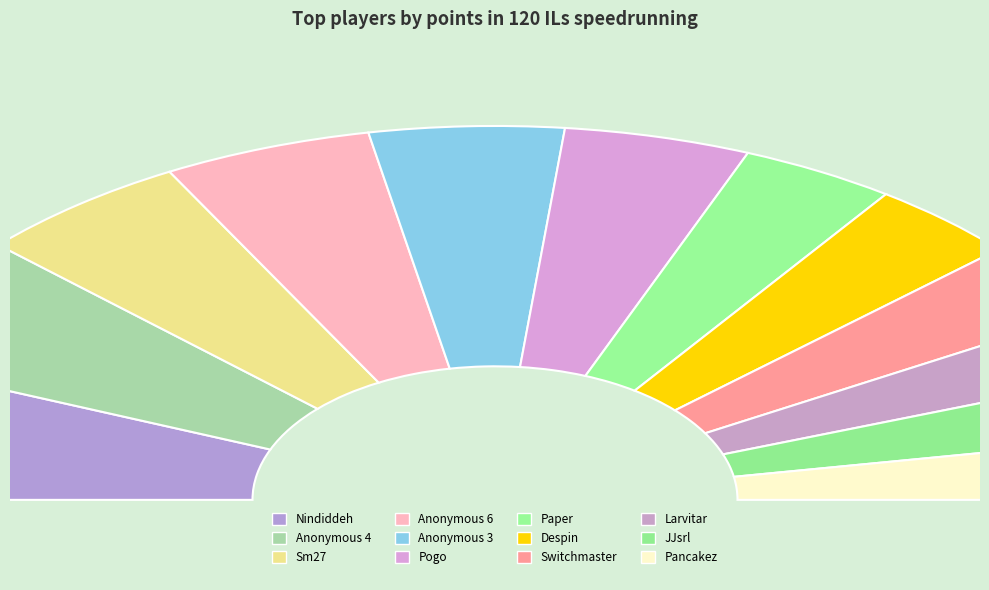

True or false: Pogo accounts for 9% of the total.

True